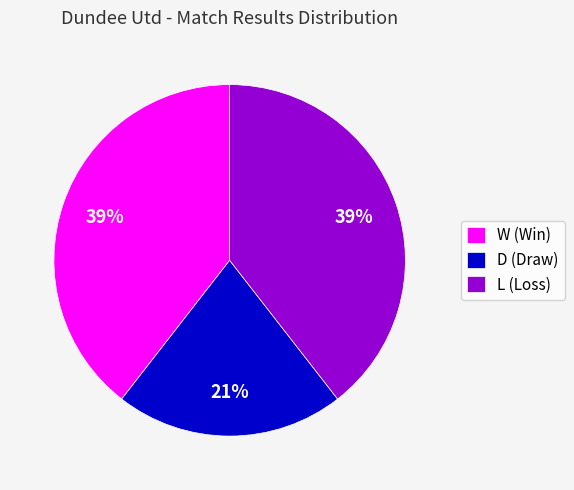

To the nearest percent, what is the average slice percentage?

33%